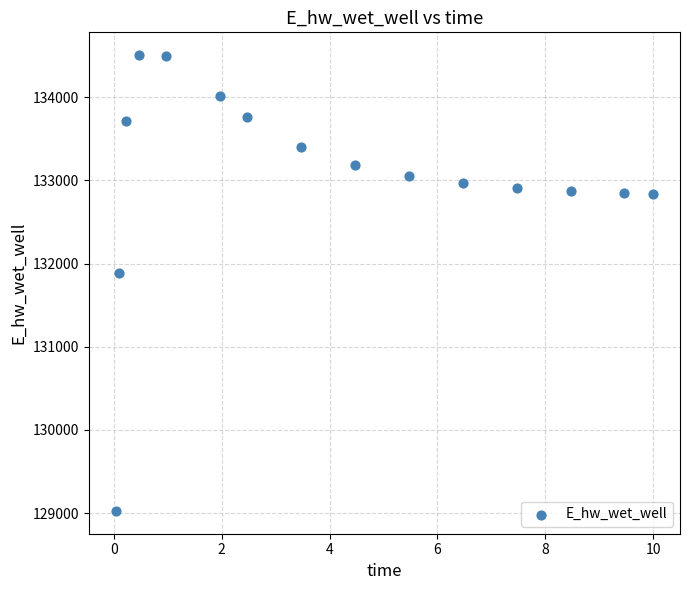

What Y value in the scatter plot is closest to 131766?

131885.6